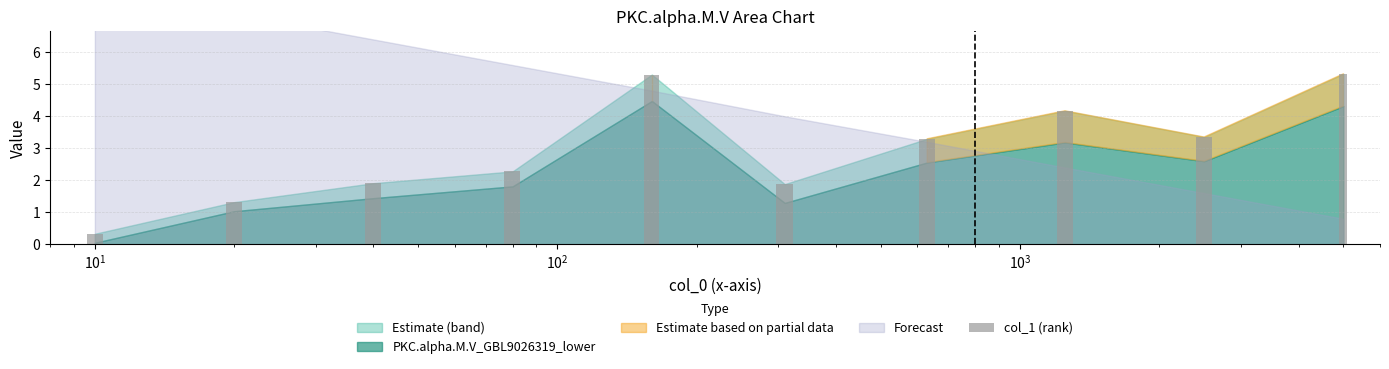

What is the smallest value displayed?

0.3